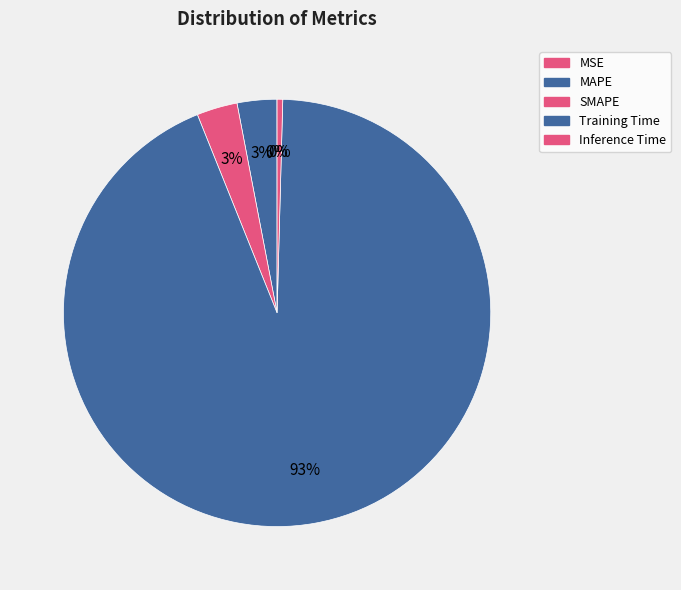

How many slices are in this pie chart?

5